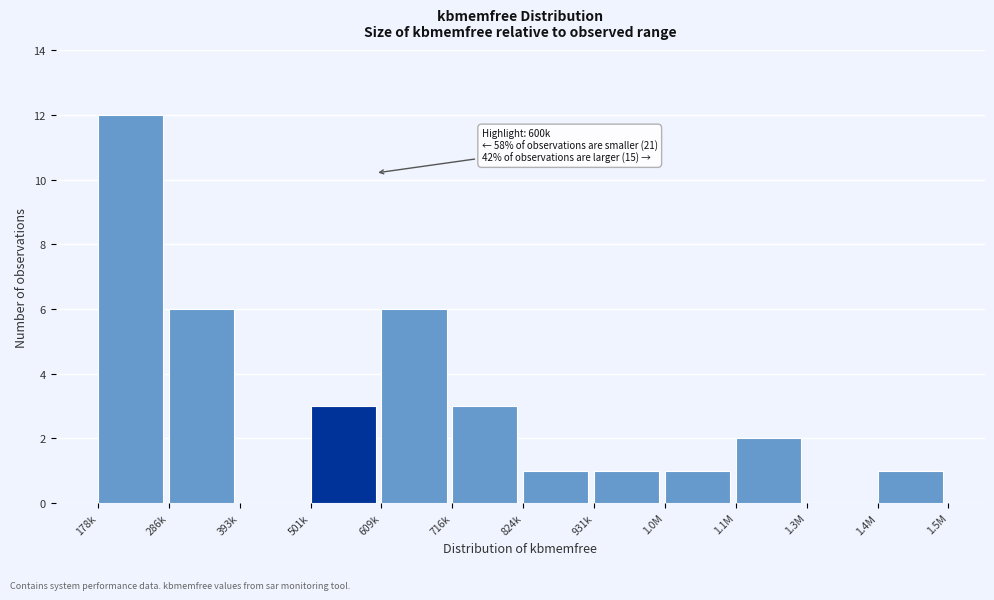

Is it true that the value at 716k is 1?

False